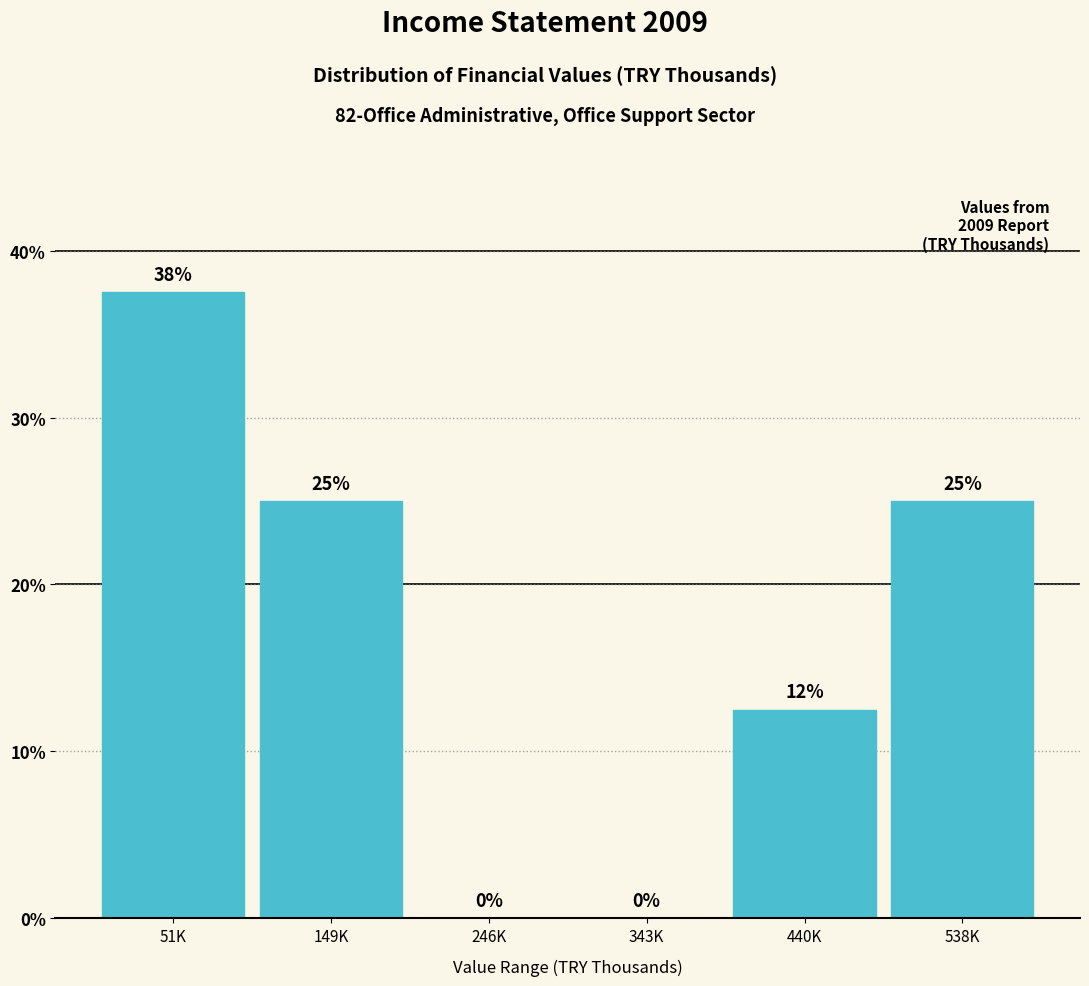

What is the sum of all values?

100.0